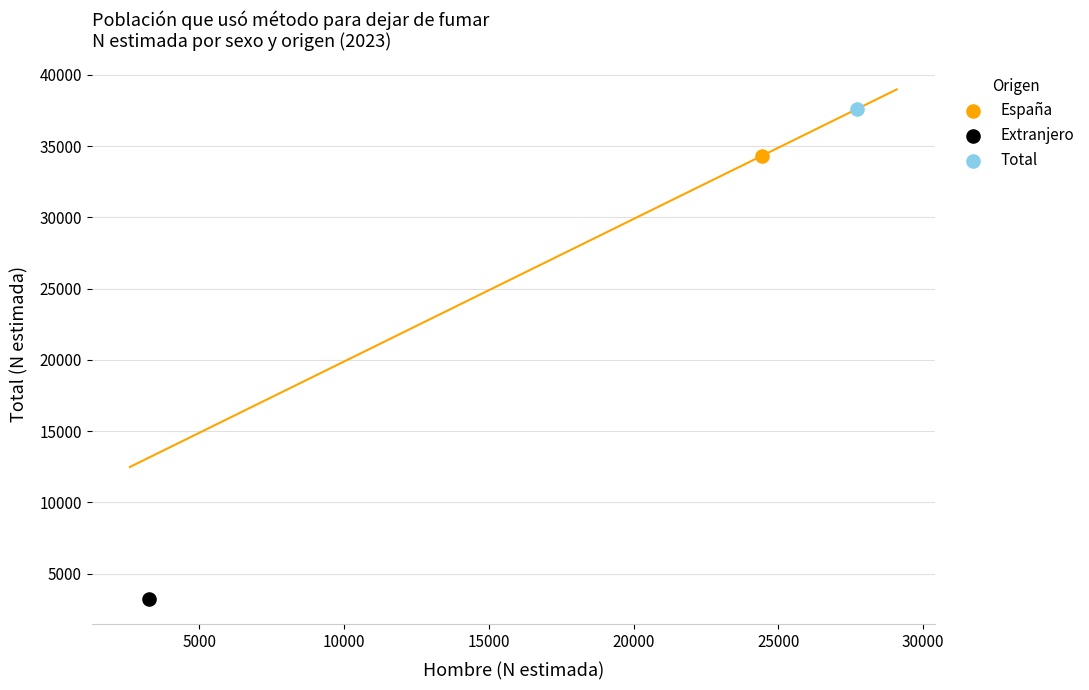

Which series contains the highest Y value?

Total